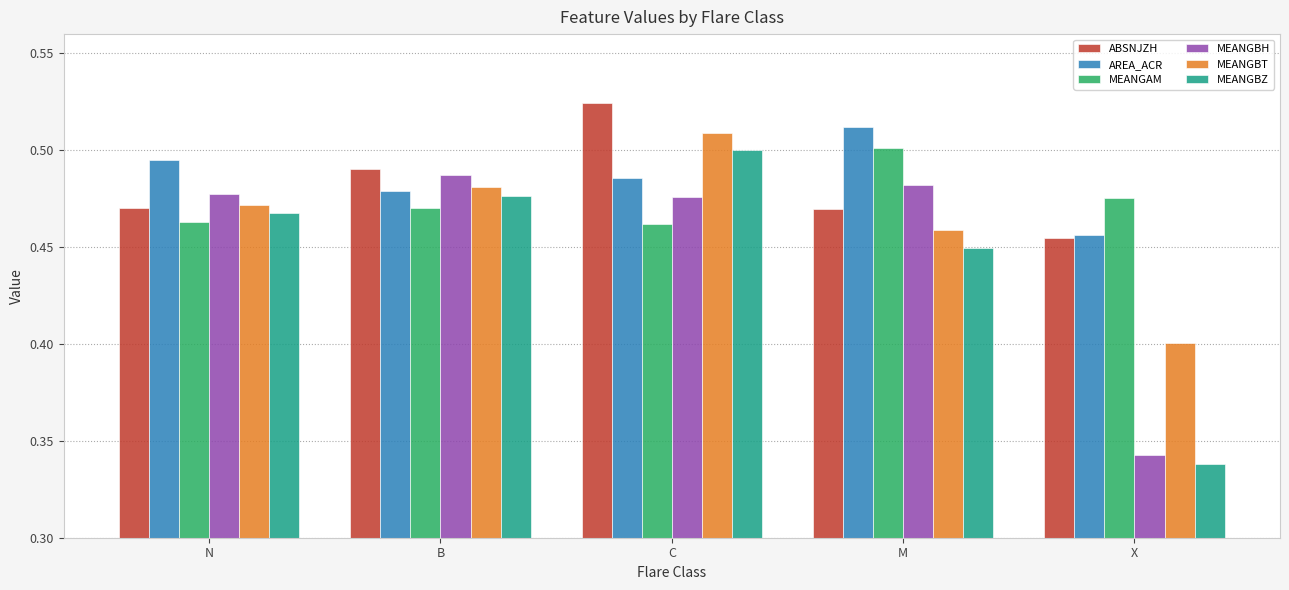

At which category is the sum across all series the highest?

C